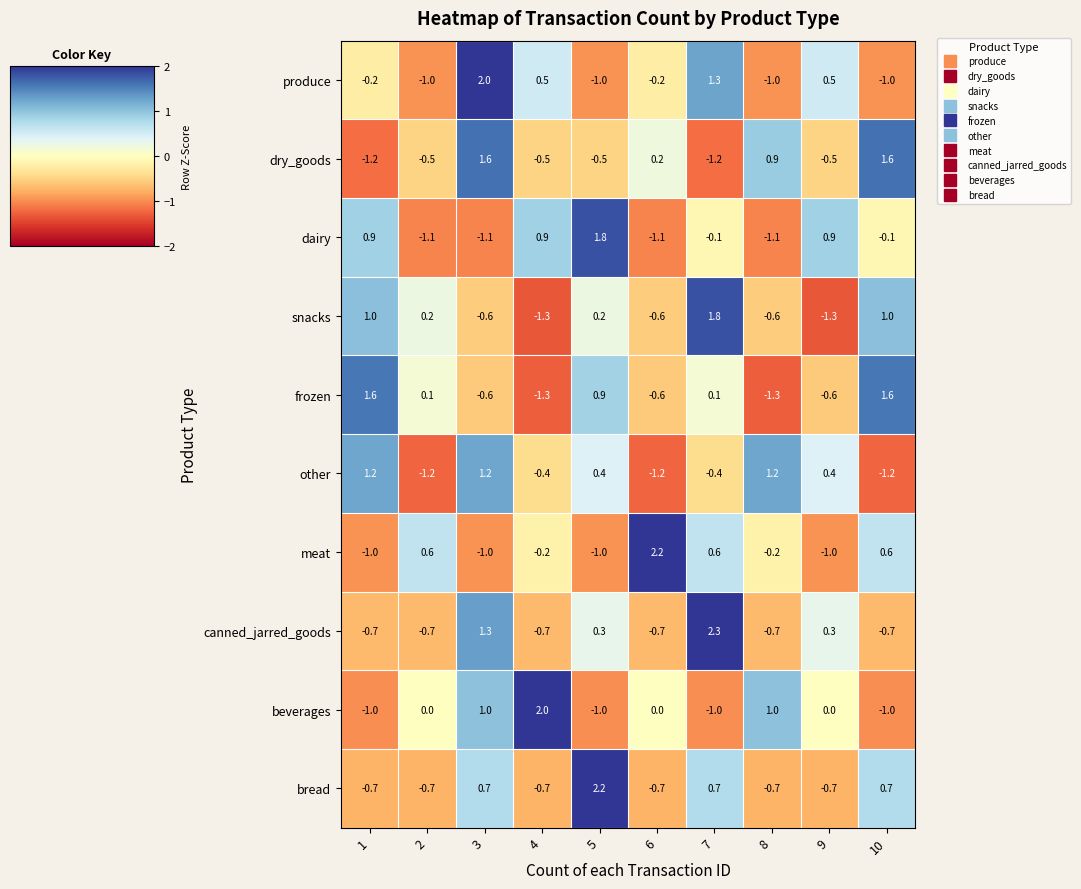

What is the difference between the second highest and second lowest values in the other series?

2.4